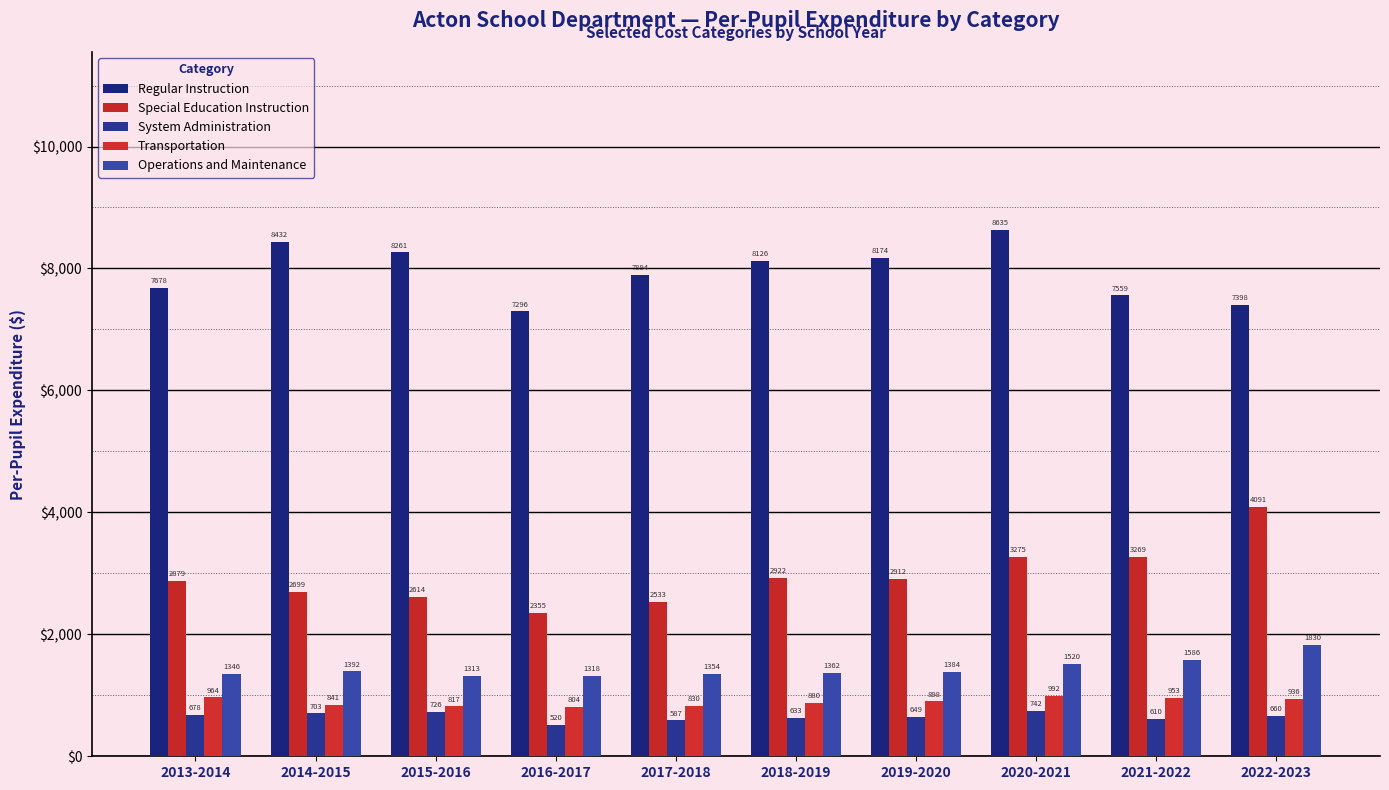

What is the maximum value for Regular Instruction?

8636.0